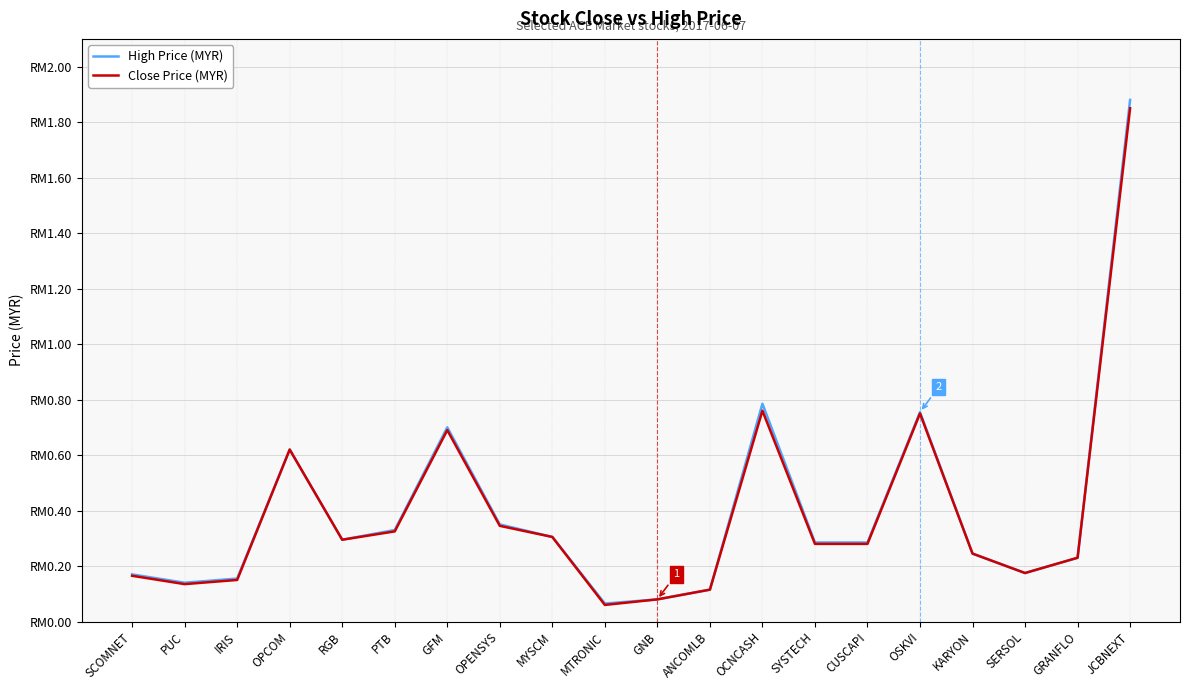

Is it true that High Price (MYR) equals 0.9 at OPCOM?

False